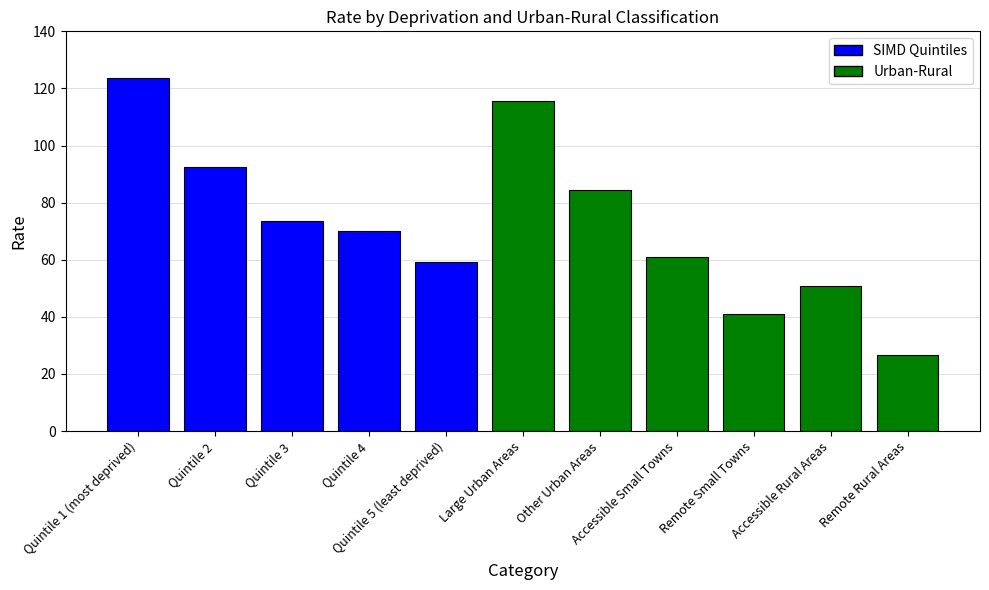

Reading left to right, what are all the values shown in this chart?

123.6	92.5	73.4	69.9	59.3	115.7	84.5	60.8	40.9	50.8	26.7